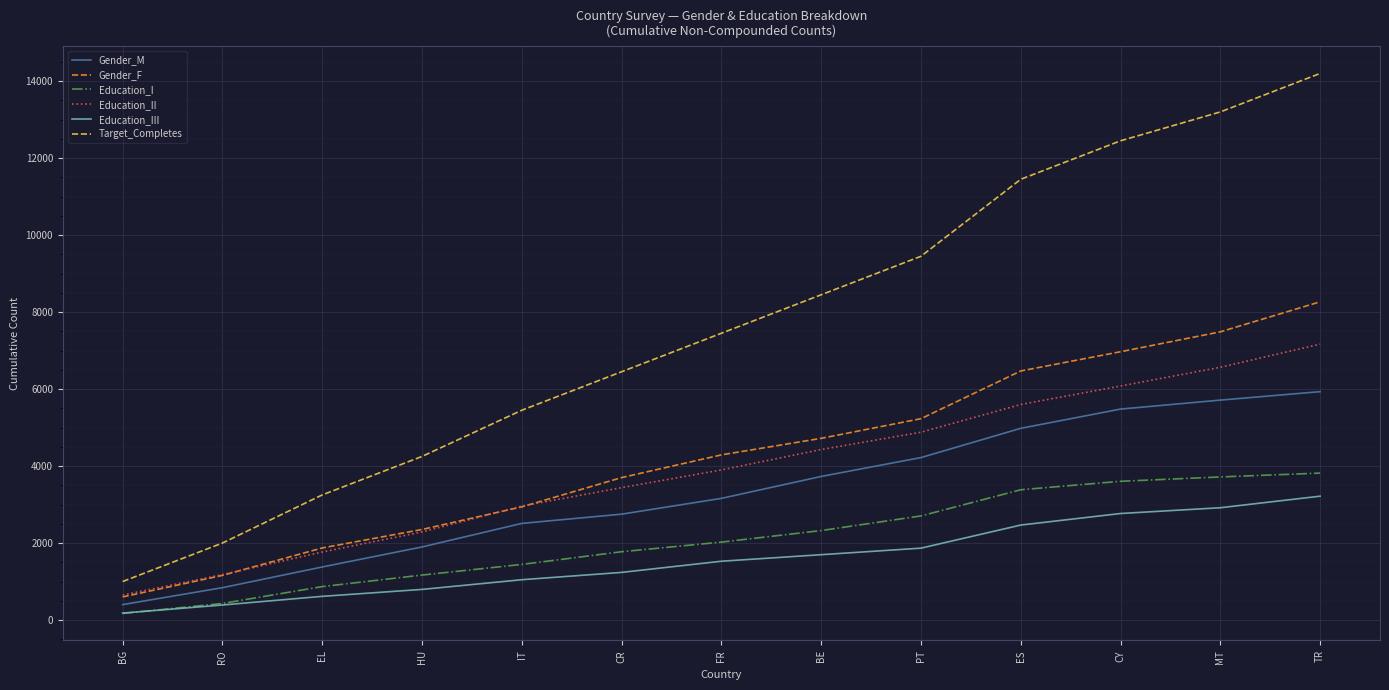

Reading left to right, what are all the values shown in this chart?

Gender_M: 400	840	1378	1898	2510	2750	3160	3730	4220	4980	5480	5713	5933
Gender_F: 600	1160	1872	2352	2940	3700	4290	4720	5230	6470	6970	7487	8267
Education_I: 170	430	868	1168	1444	1774	2024	2324	2704	3384	3604	3717	3817
Education_II: 650	1180	1767	2287	2959	3439	3899	4429	4879	5599	6079	6566	7166
Education_III: 180	390	615	795	1047	1237	1527	1697	1867	2467	2767	2917	3217
Target_Completes: 1000	2000	3250	4250	5450	6450	7450	8450	9450	11450	12450	13200	14200